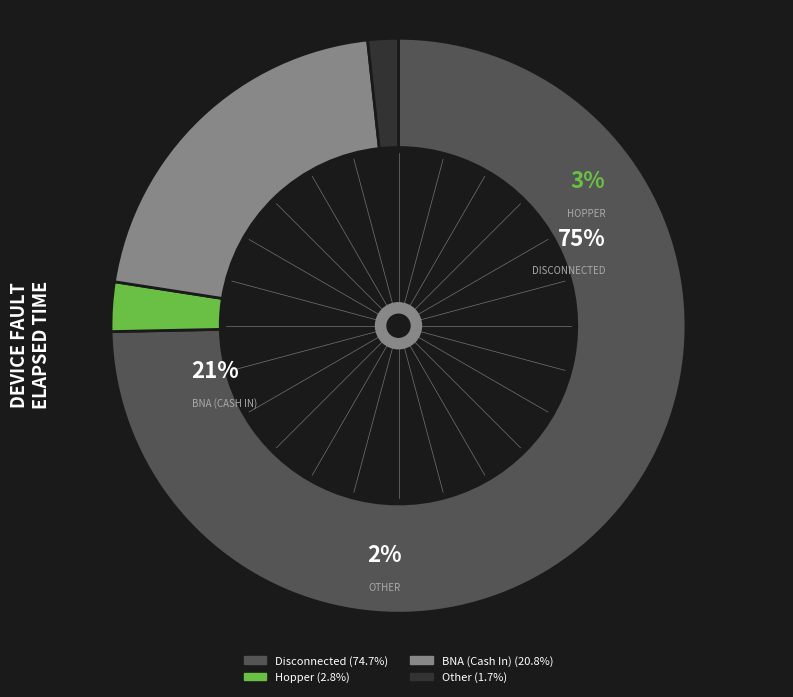

What percentage is the Disconnected slice, to the nearest percent?

75%